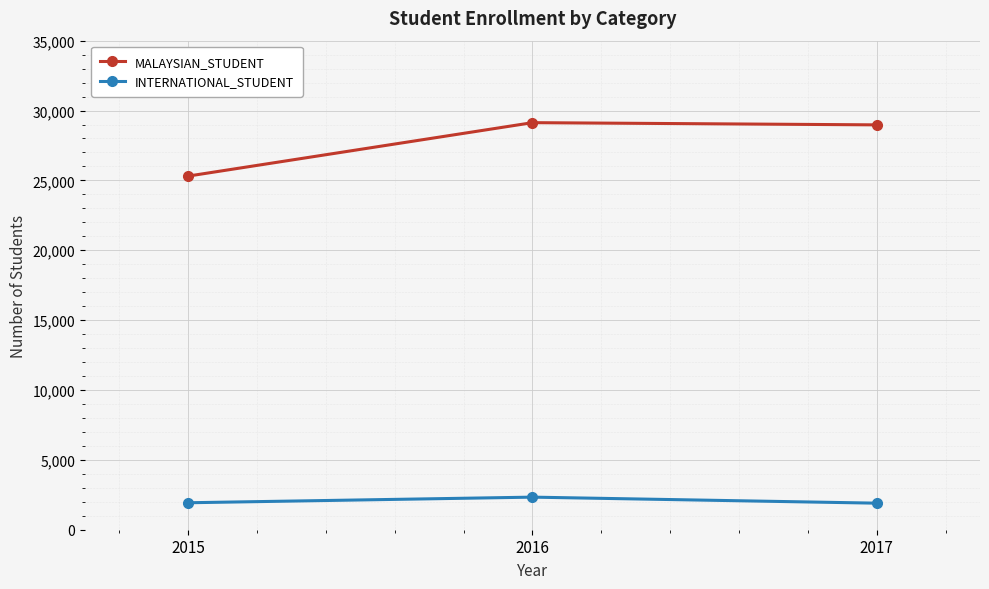

At which label is MALAYSIAN_STUDENT closest to 27220?

2017